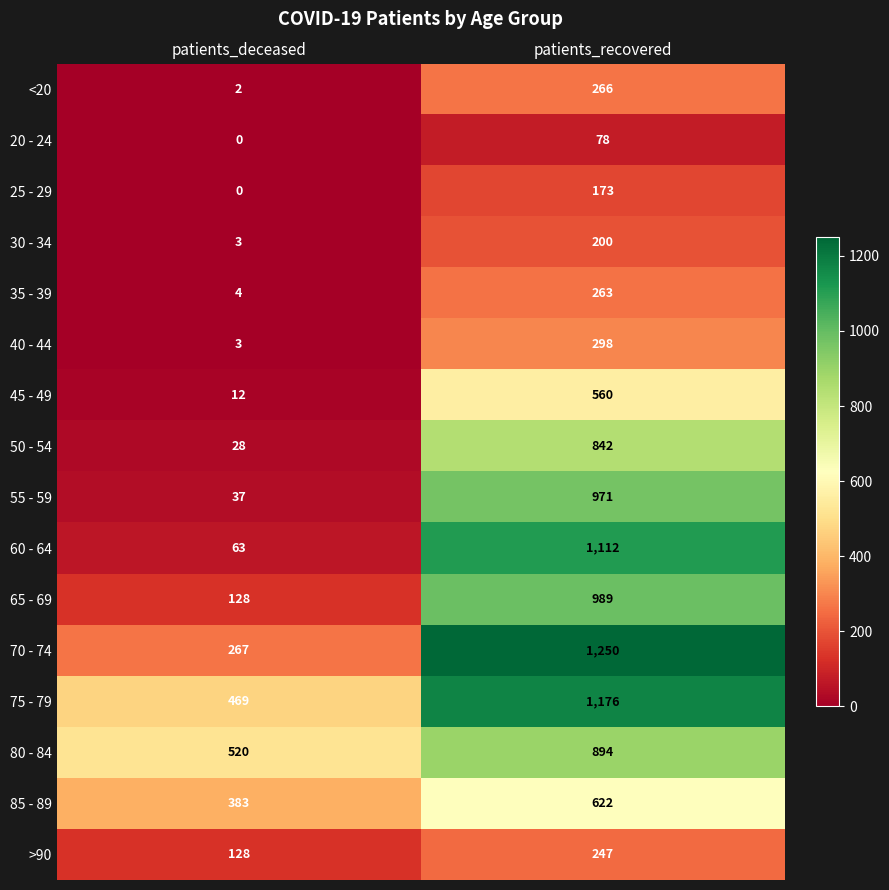

Which series has the largest total across all categories?

75 - 79